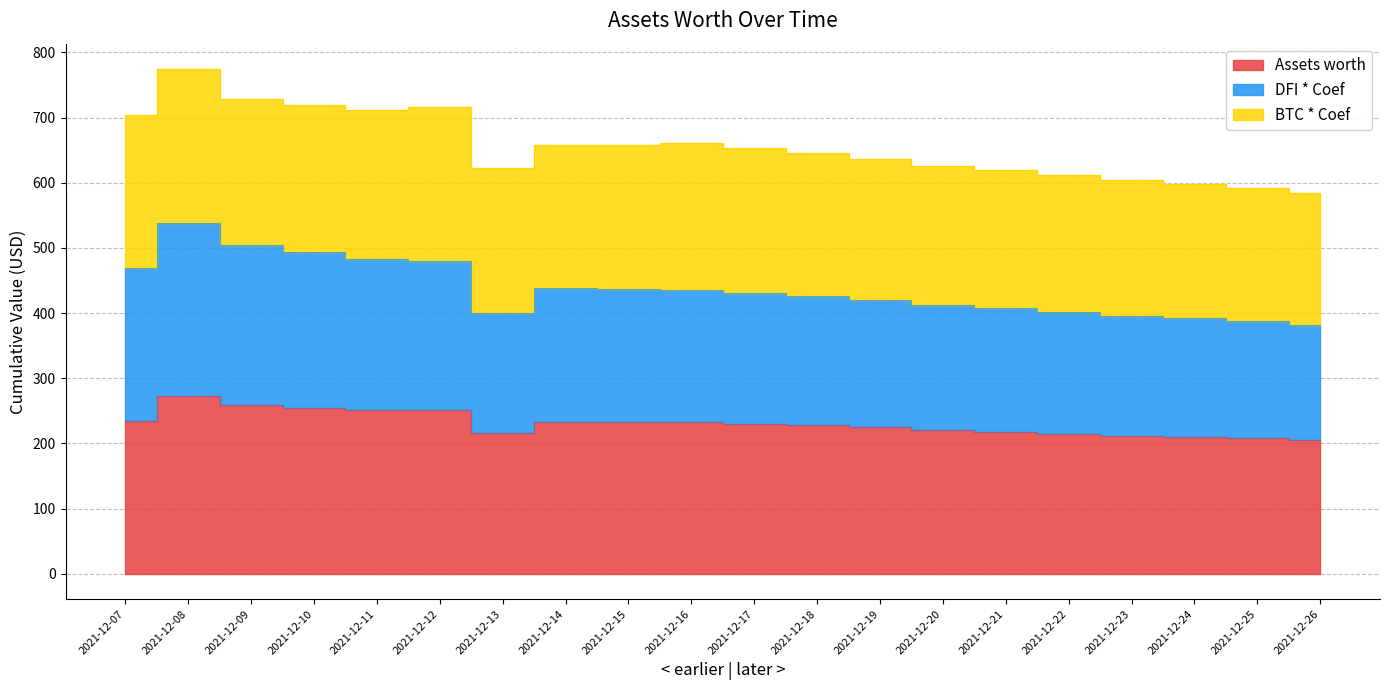

At which category does the chart reach its minimum across all series?

2021-12-26